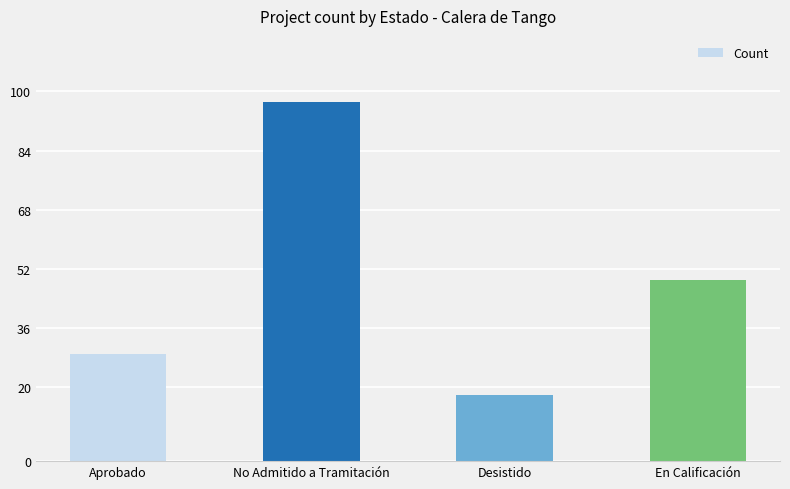

How many values are below 49?

2